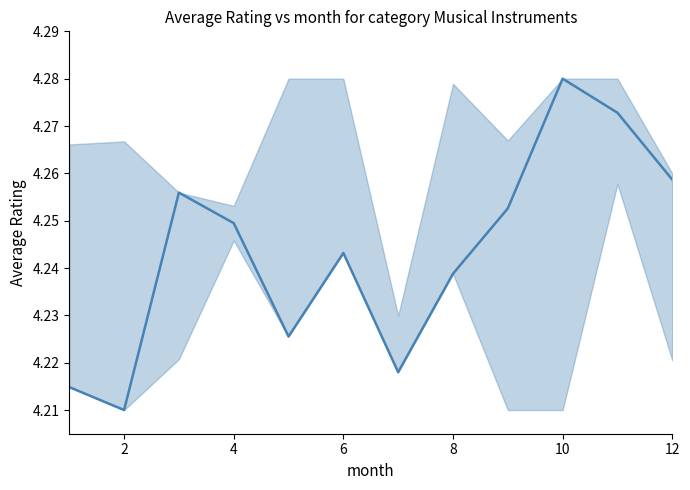

Does the chart have visible grid lines?

No